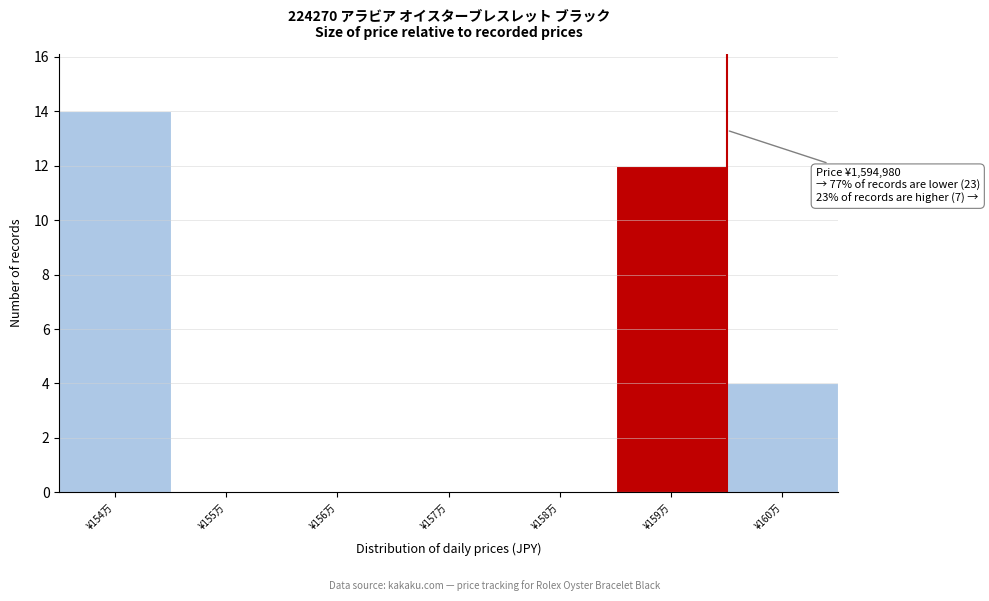

Reading right to left, list all the values displayed in this chart.

¥160万=4	¥159万=12	¥158万=0	¥157万=0	¥156万=0	¥155万=0	¥154万=14